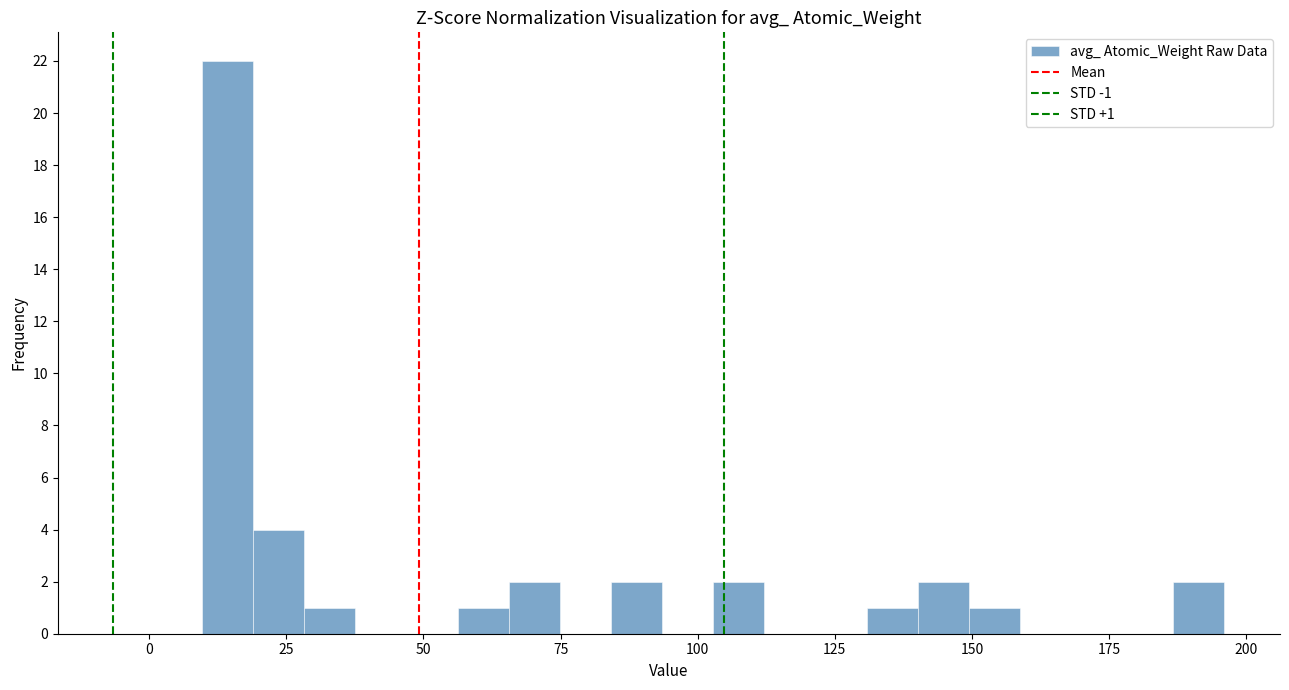

Around what value on the x-axis is the tallest bar? Give the approximate position of its centre, as read against the axis.

15